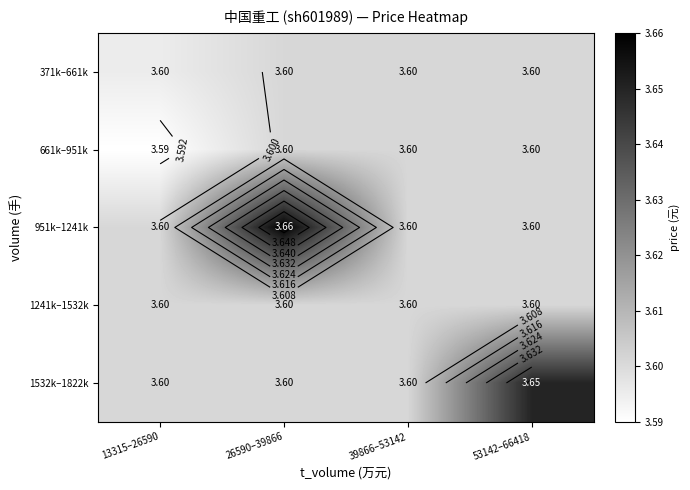

The value of 1241k–1532k at 53142–66418 is 3.6. True or false?

True